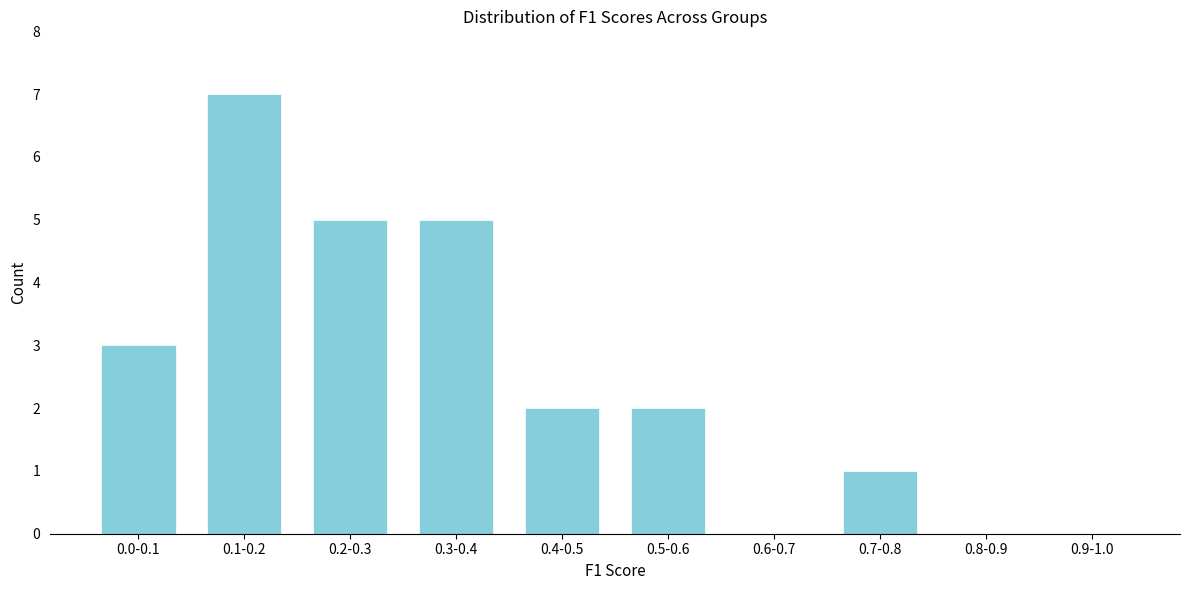

Reading left to right, list all the values displayed in this chart.

0.0-0.1=3	0.1-0.2=7	0.2-0.3=5	0.3-0.4=5	0.4-0.5=2	0.5-0.6=2	0.6-0.7=0	0.7-0.8=1	0.8-0.9=0	0.9-1.0=0